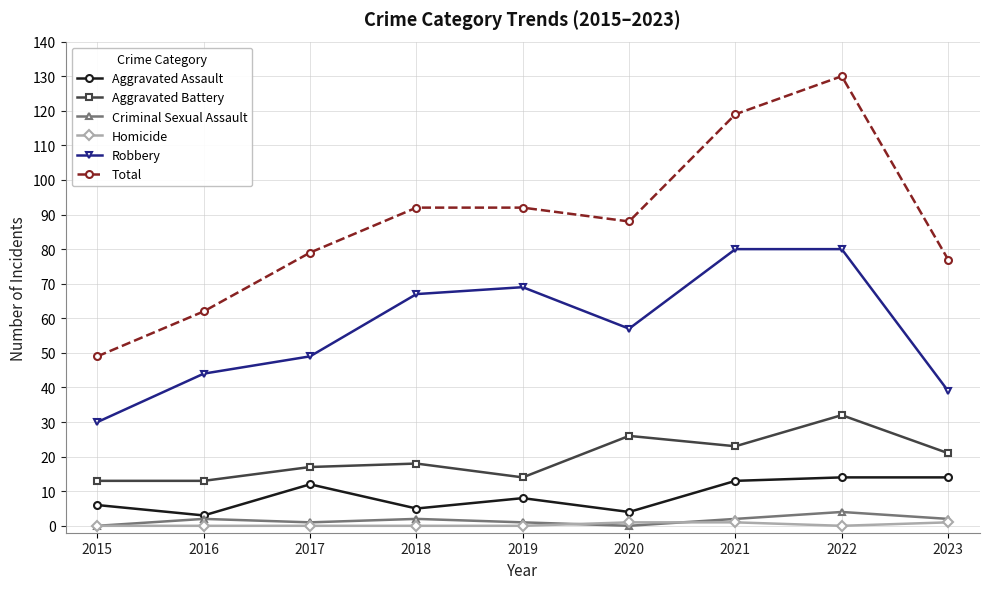

How many data points does each series have?

9